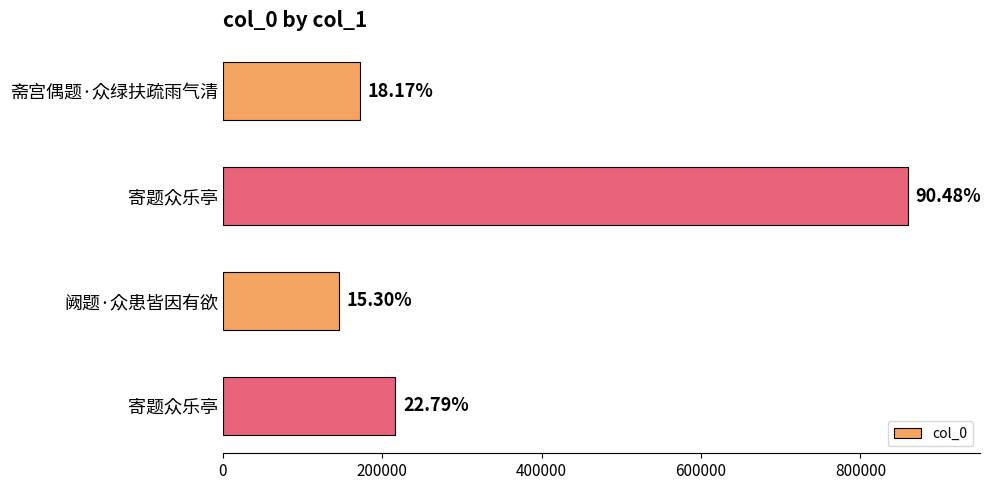

Does the chart contain any negative values?

No